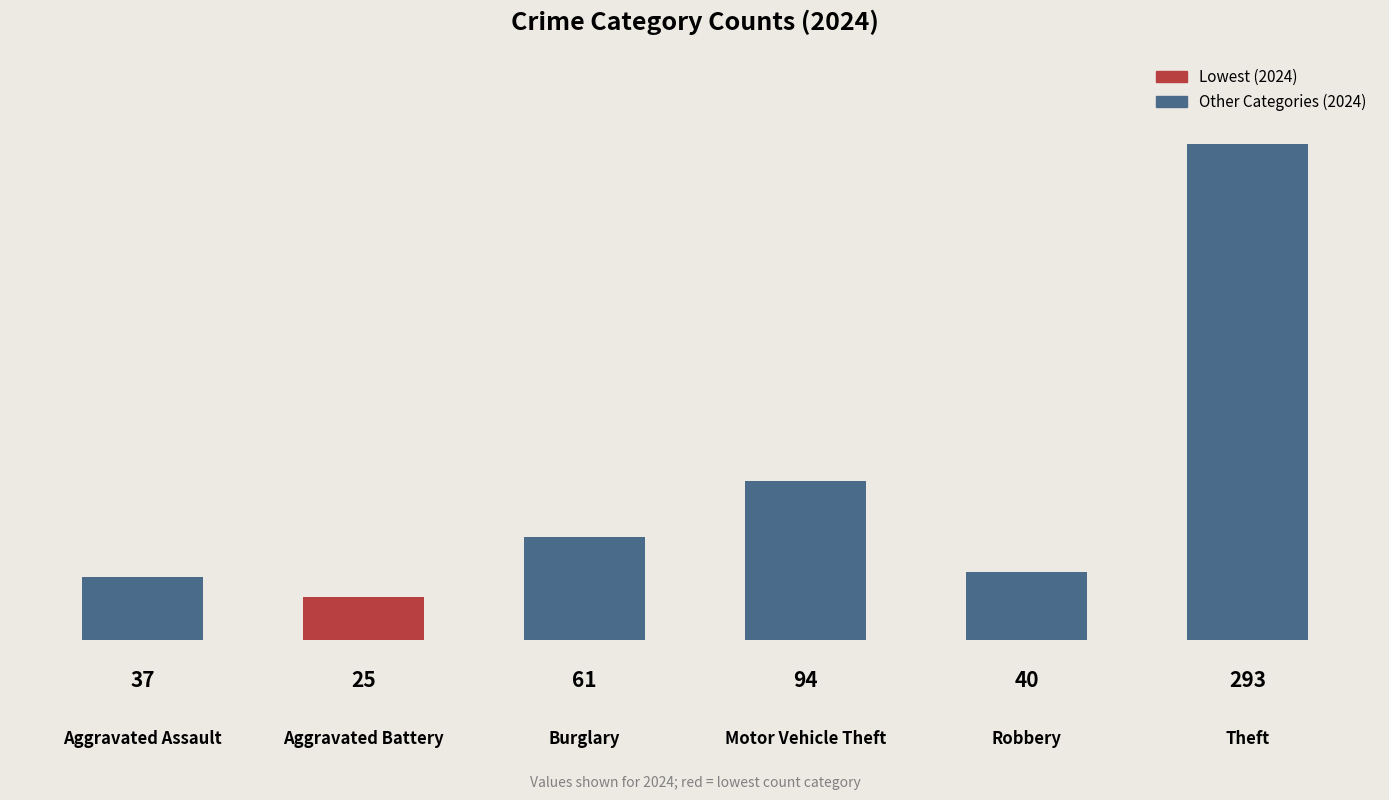

What is the smallest value displayed?

25